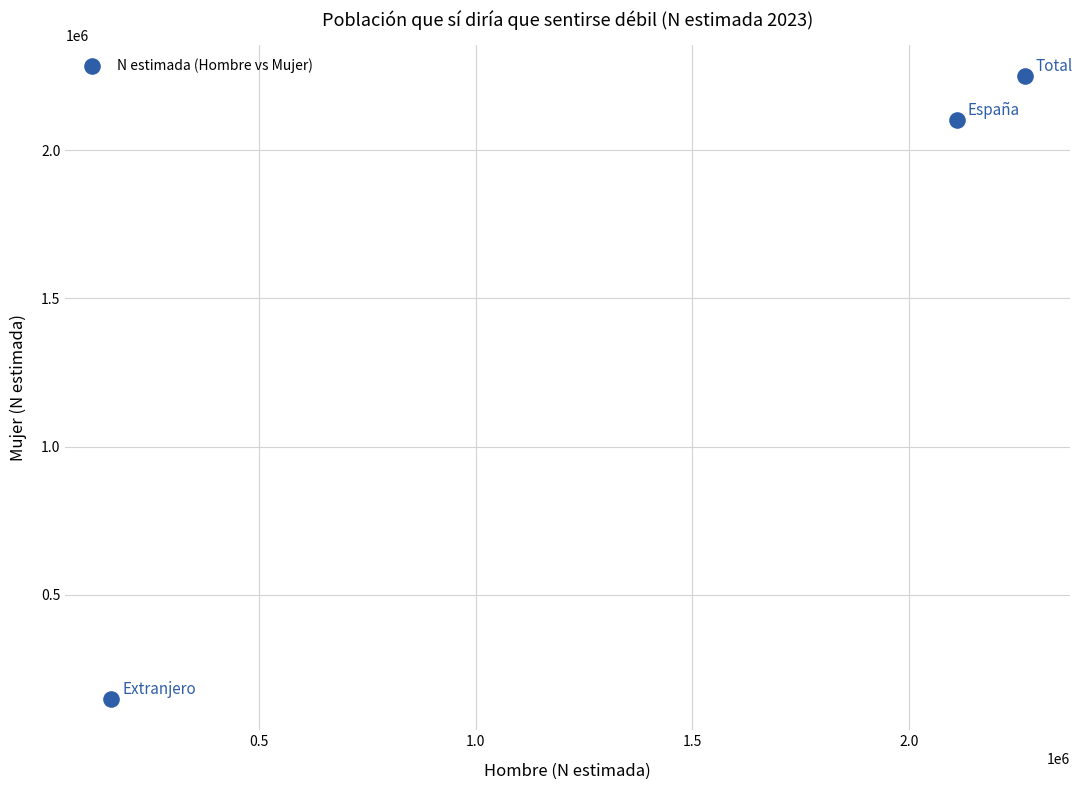

What is the range of X values (max minus min)?

2110842